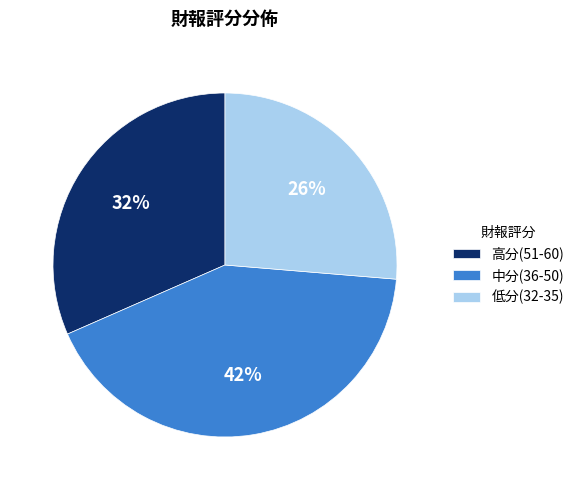

To the nearest percent, what is the combined percentage of 高分(51-60) and 中分(36-50)?

74%